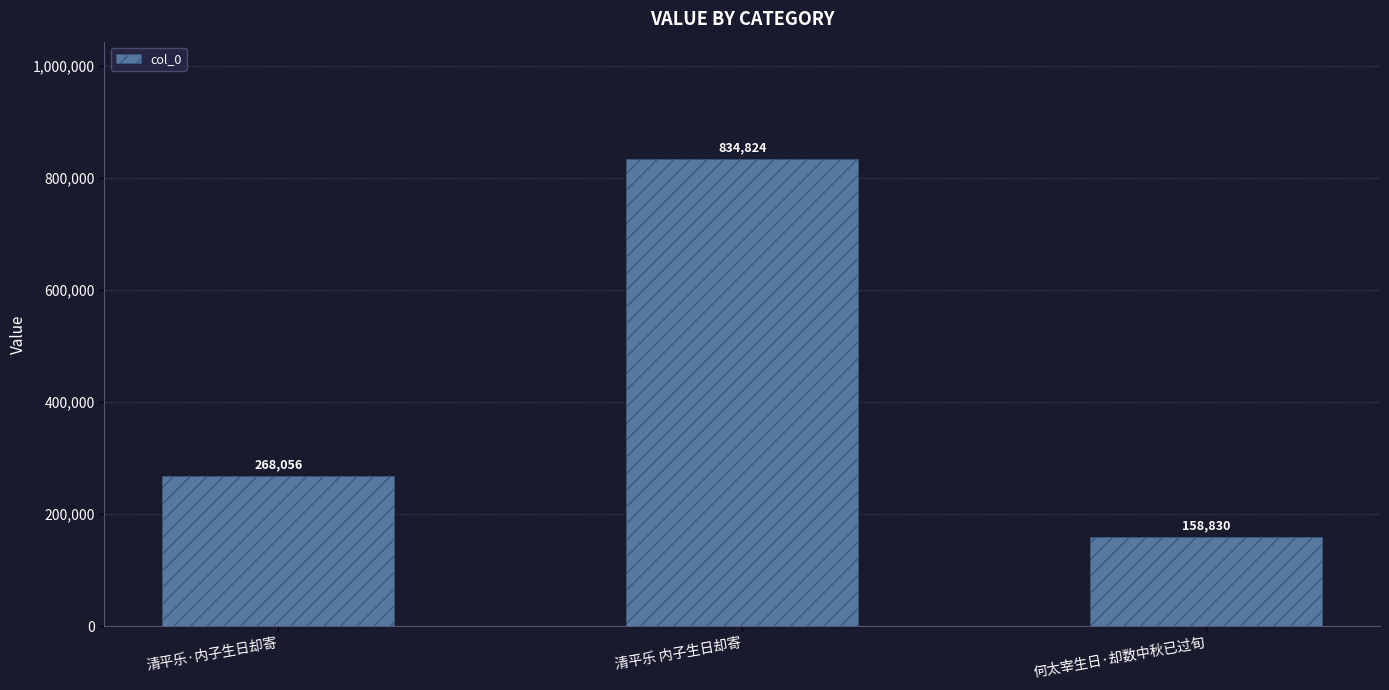

What is the sum of the values at 清平乐·内子生日却寄 and 何太宰生日·却数中秋已过旬?

426886